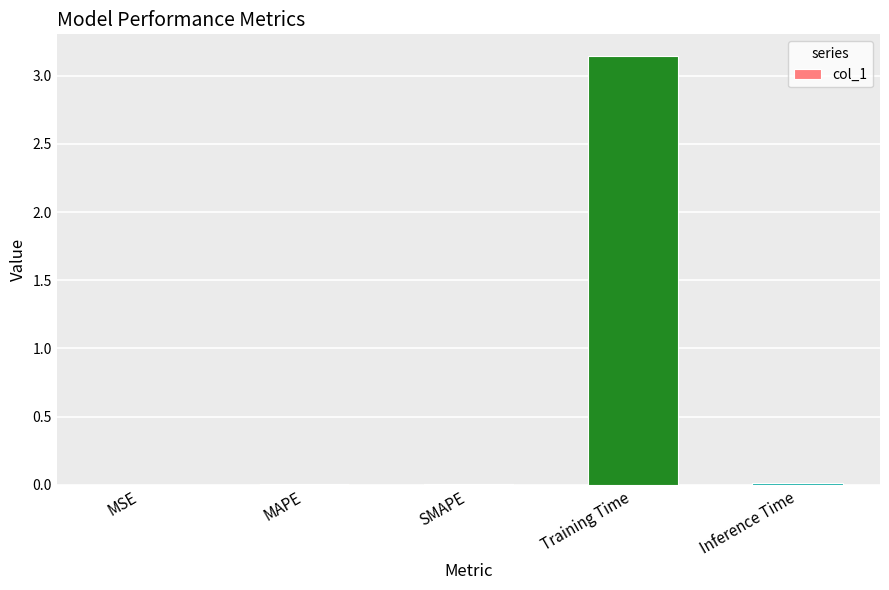

The chart shows a value of 0.0 at SMAPE. True or false?

True